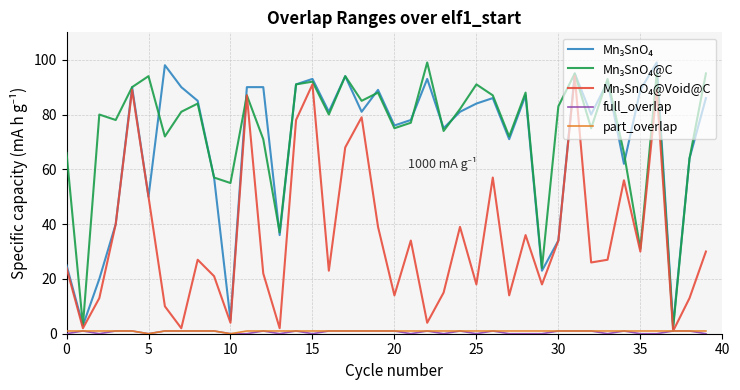

Does the chart display data point markers on the line(s)?

No